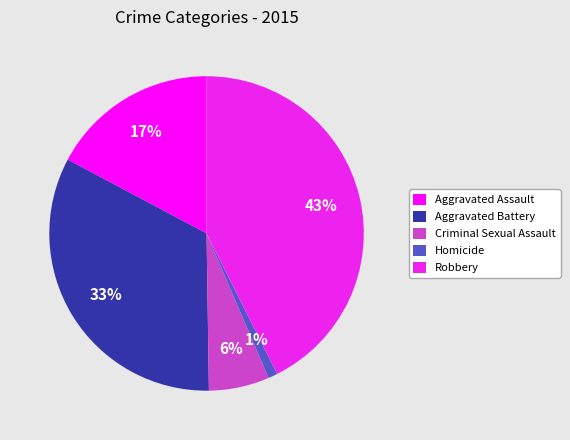

Is the sum of Homicide and Criminal Sexual Assault greater than half?

No